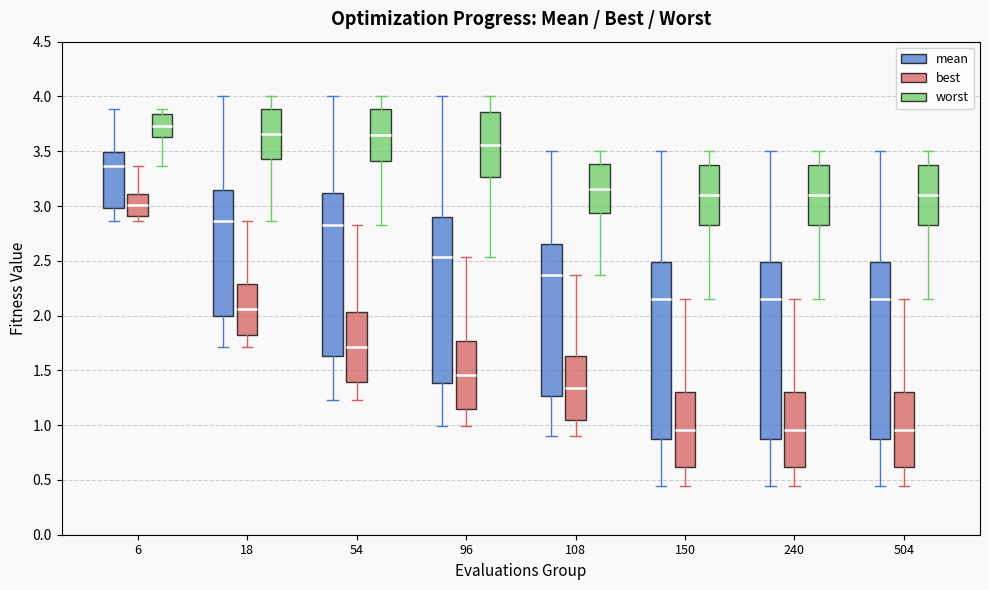

Reading left to right, read every box against the y-axis: the position of its median line, the range the box covers, and the ends of its whiskers. The values are not printed on the chart, so give them approximately, as read against the axis.

6 (mean): median 3.35, box 3.00 to 3.50, whiskers 2.85 to 3.90
6 (best): median 3.00, box 2.90 to 3.10, whiskers 2.85 to 3.35
6 (worst): median 3.75, box 3.65 to 3.85, whiskers 3.35 to 3.90
18 (mean): median 2.85, box 2.00 to 3.15, whiskers 1.70 to 4.00
18 (best): median 2.05, box 1.85 to 2.30, whiskers 1.70 to 2.85
18 (worst): median 3.65, box 3.45 to 3.90, whiskers 2.85 to 4.00
54 (mean): median 2.85, box 1.65 to 3.10, whiskers 1.25 to 4.00
54 (best): median 1.70, box 1.40 to 2.05, whiskers 1.25 to 2.85
54 (worst): median 3.65, box 3.40 to 3.90, whiskers 2.85 to 4.00
96 (mean): median 2.55, box 1.40 to 2.90, whiskers 1.00 to 4.00
96 (best): median 1.45, box 1.15 to 1.75, whiskers 1.00 to 2.55
96 (worst): median 3.55, box 3.25 to 3.85, whiskers 2.55 to 4.00
108 (mean): median 2.35, box 1.25 to 2.65, whiskers 0.90 to 3.50
108 (best): median 1.35, box 1.05 to 1.65, whiskers 0.90 to 2.35
108 (worst): median 3.15, box 2.95 to 3.40, whiskers 2.35 to 3.50
150 (mean): median 2.15, box 0.85 to 2.50, whiskers 0.45 to 3.50
150 (best): median 0.95, box 0.60 to 1.30, whiskers 0.45 to 2.15
150 (worst): median 3.10, box 2.85 to 3.35, whiskers 2.15 to 3.50
240 (mean): median 2.15, box 0.85 to 2.50, whiskers 0.45 to 3.50
240 (best): median 0.95, box 0.60 to 1.30, whiskers 0.45 to 2.15
240 (worst): median 3.10, box 2.85 to 3.35, whiskers 2.15 to 3.50
504 (mean): median 2.15, box 0.85 to 2.50, whiskers 0.45 to 3.50
504 (best): median 0.95, box 0.60 to 1.30, whiskers 0.45 to 2.15
504 (worst): median 3.10, box 2.85 to 3.35, whiskers 2.15 to 3.50